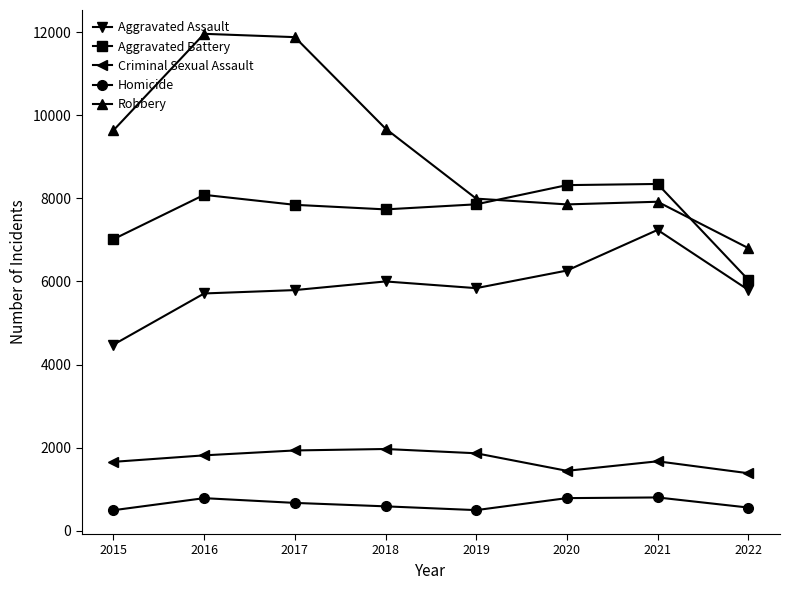

Which series has the largest total across all categories?

Robbery